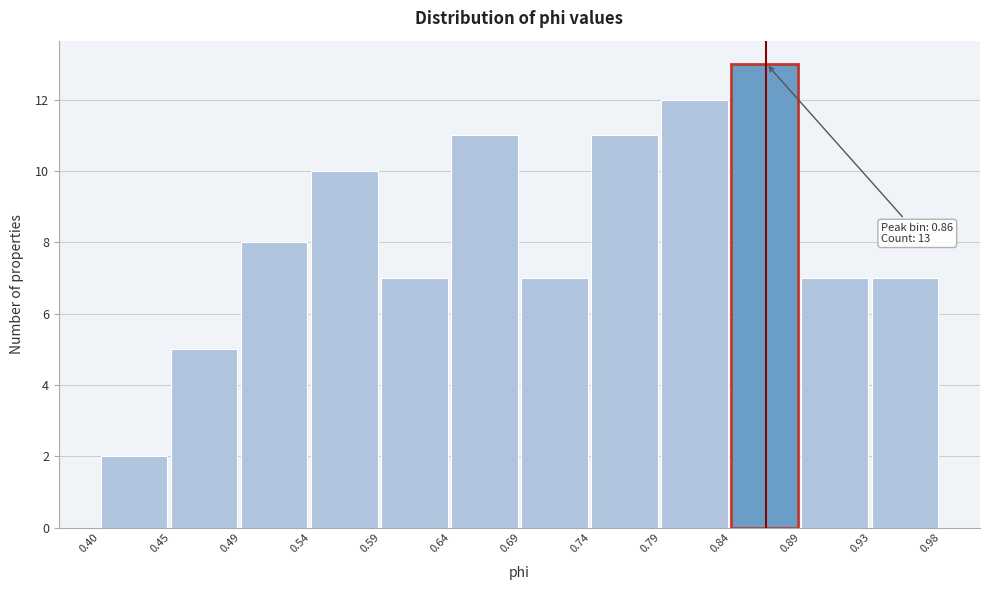

Over which range of the x-axis is the bar tallest?

0.84 to 0.89